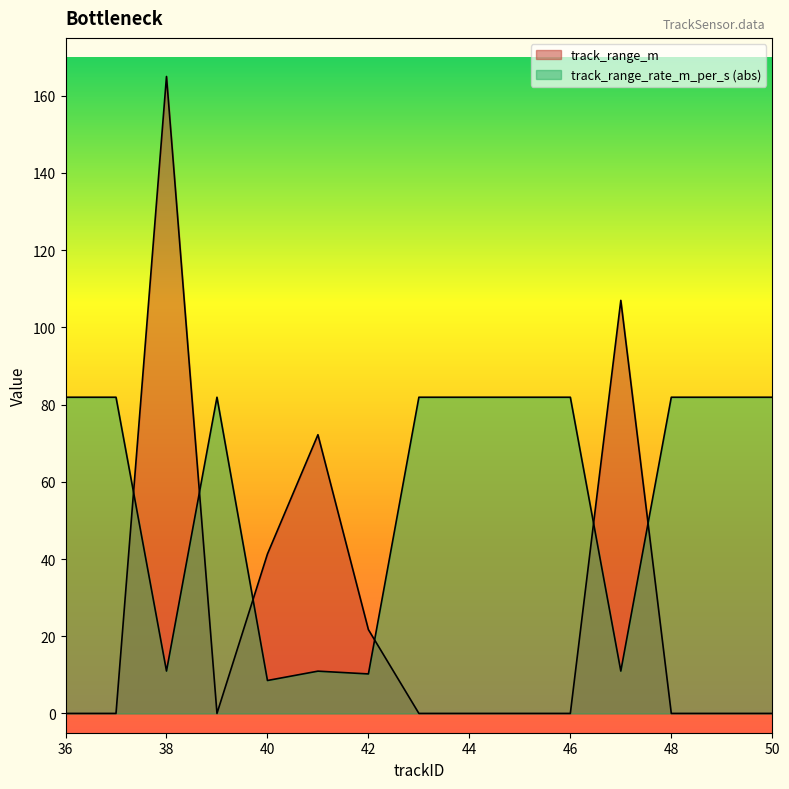

How many data points in track_range_rate_m_per_s are less than 81?

5